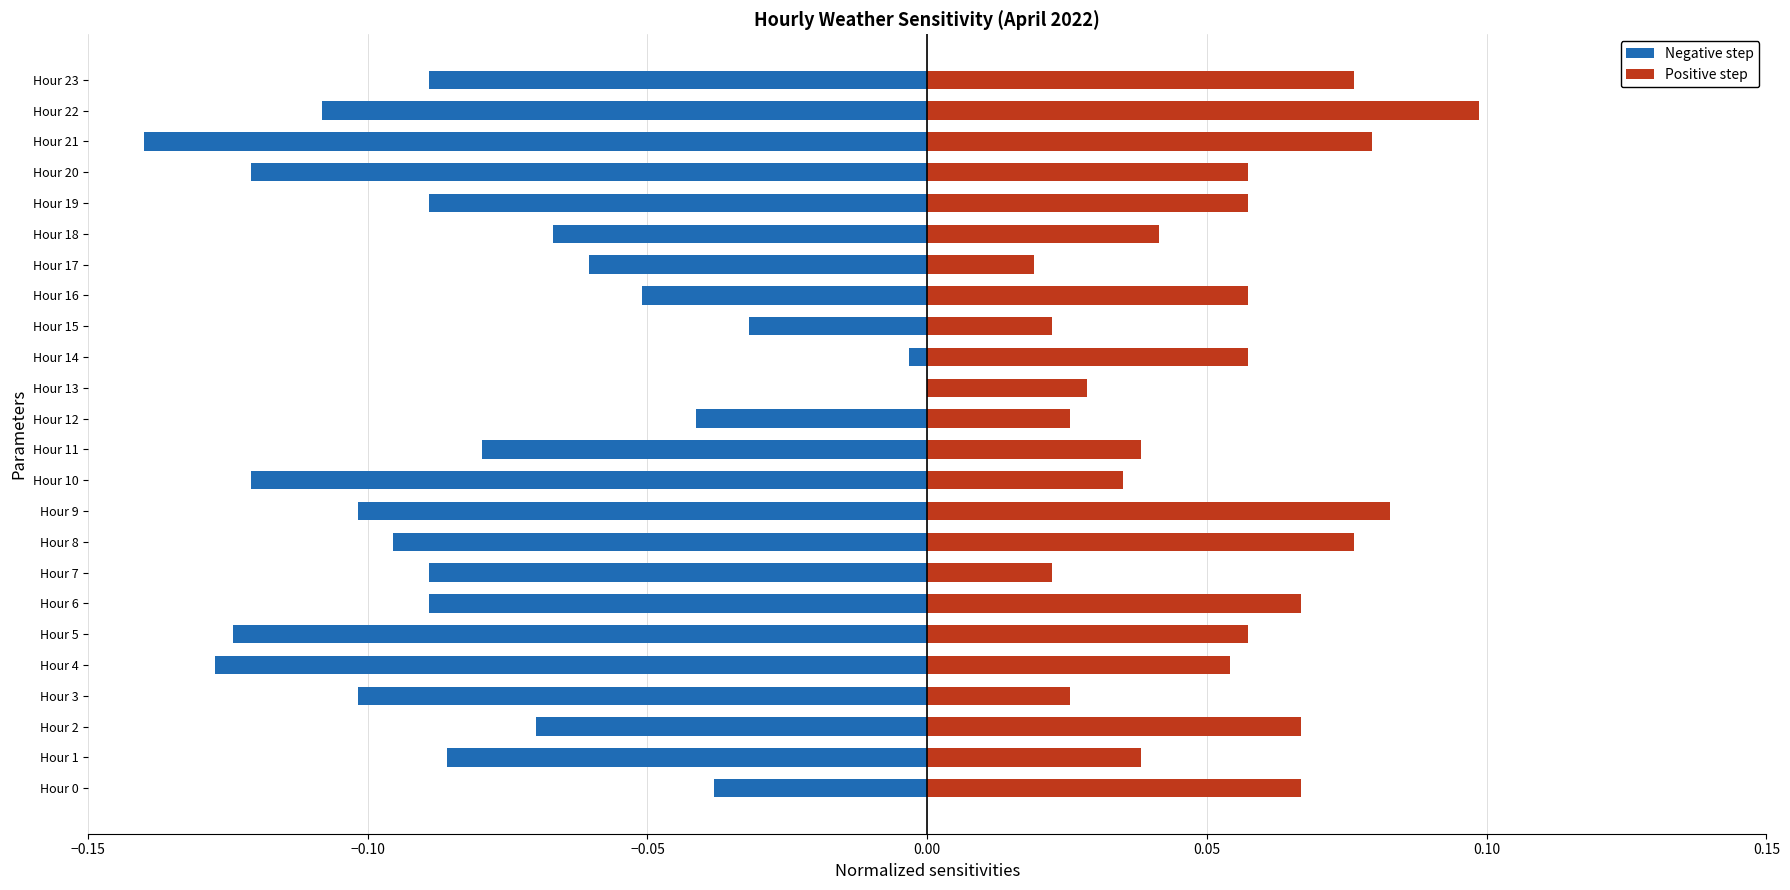

Between Hour 11 and Hour 21, which is larger?

Hour 11